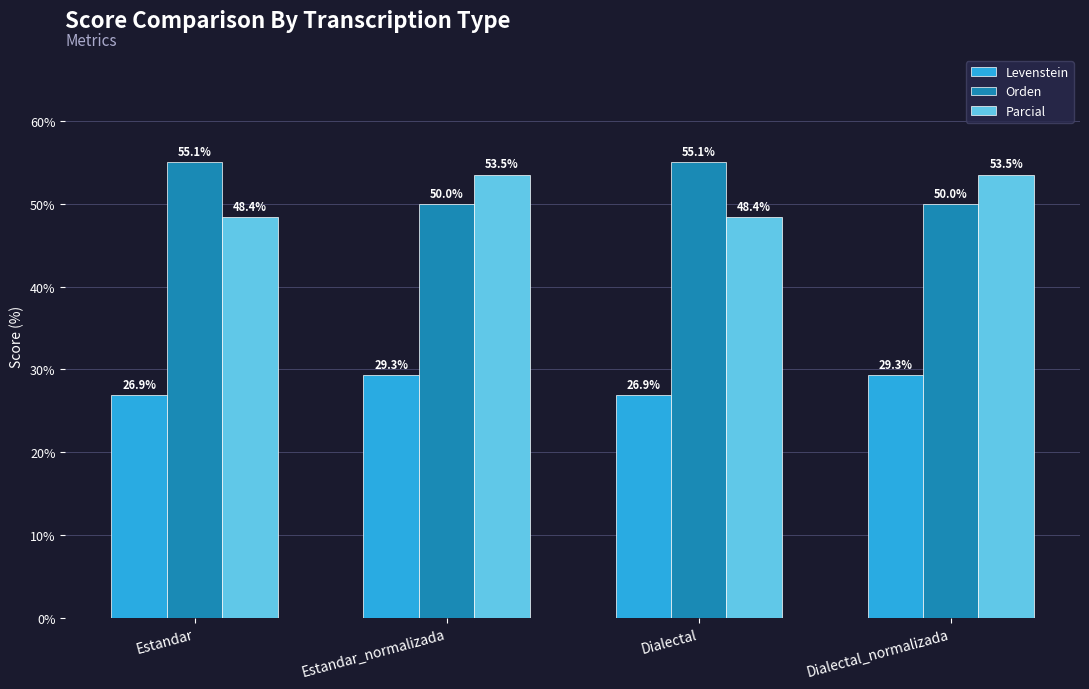

What is the sum of the Orden values at Estandar_normalizada and Dialectal_normalizada?

100.0